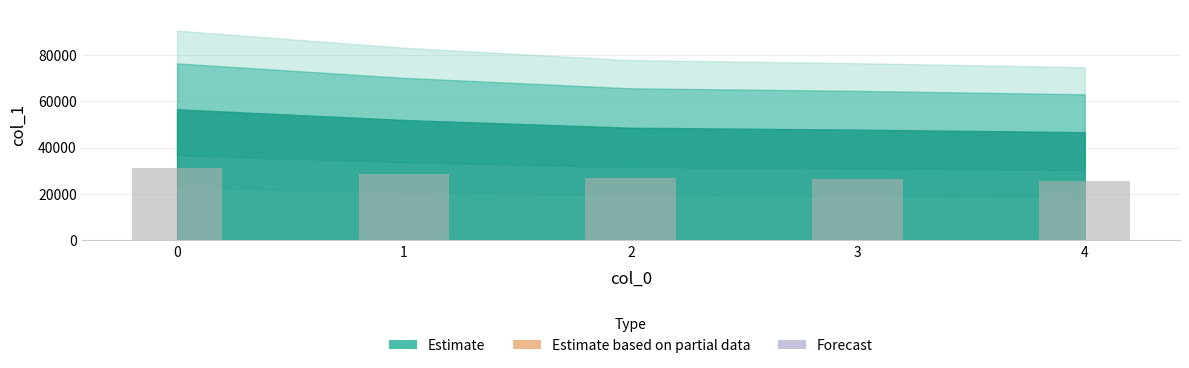

The value at 1 is 44838.2. True or false?

False